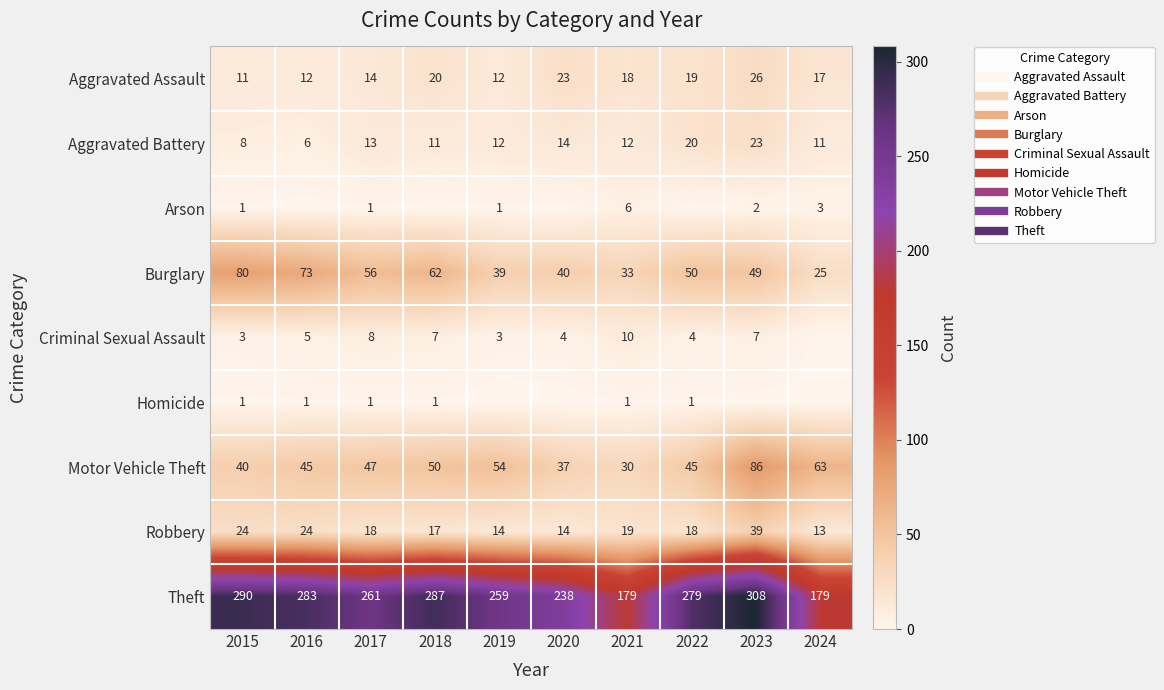

The Burglary series shows 116 at 2015. True or false?

False